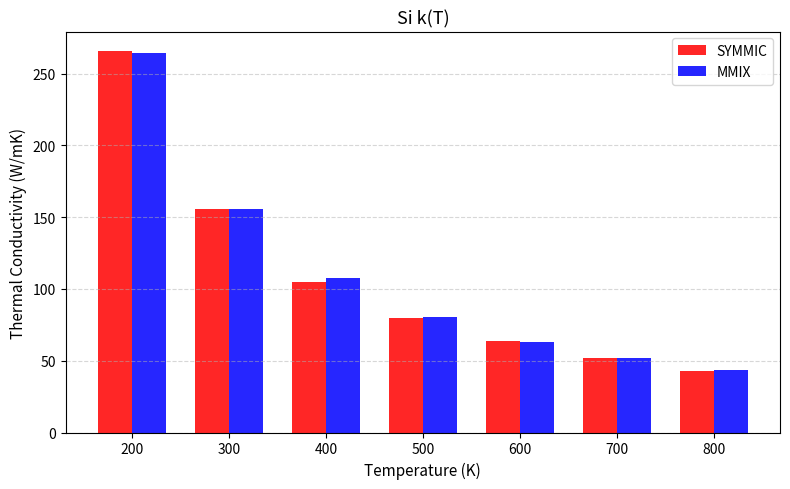

Which series changed the most between 200 and 600?

SYMMIC